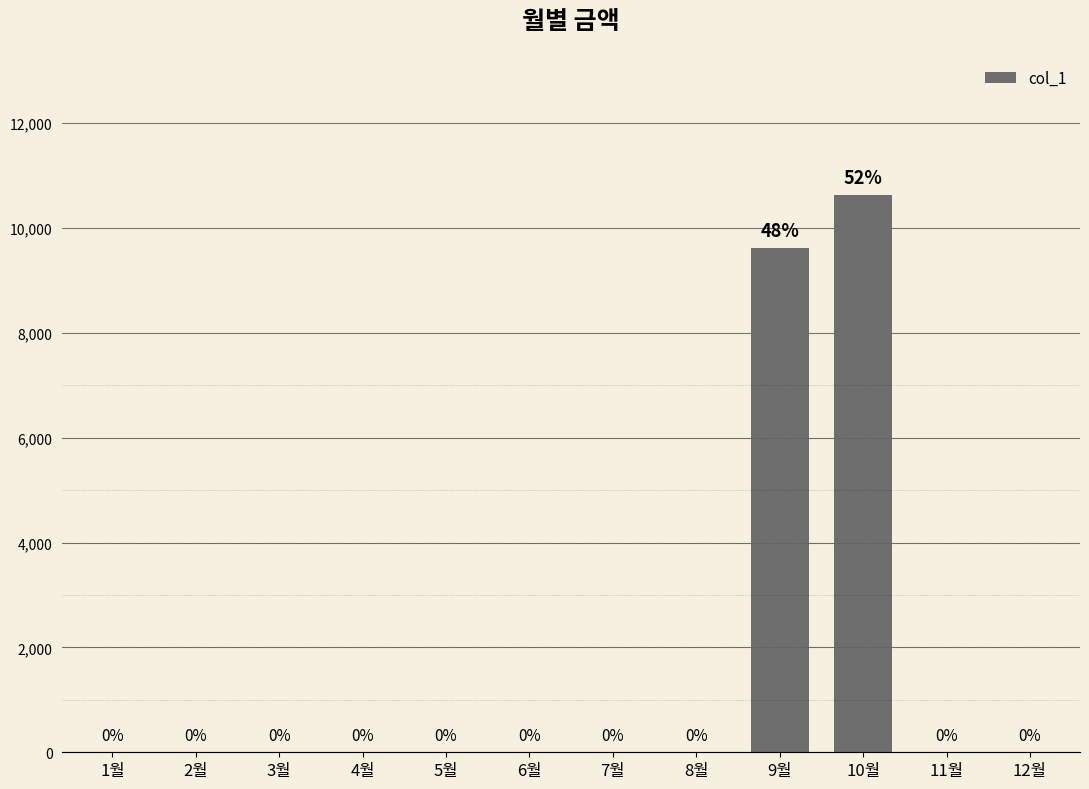

Which has a higher value, 9월 or 10월?

10월